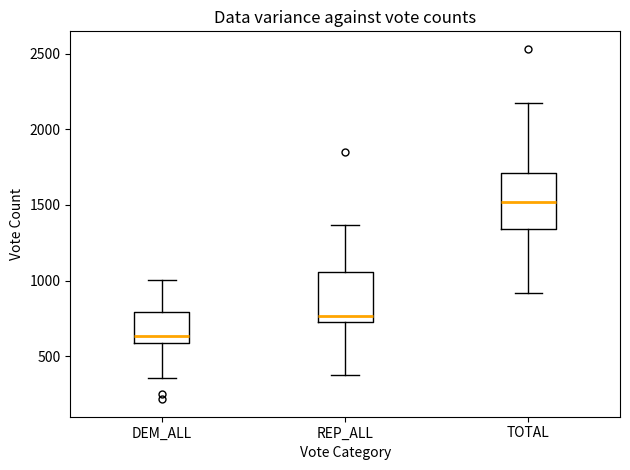

Reading left to right, read every box against the y-axis: the position of its median line, the range the box covers, and the ends of its whiskers. The values are not printed on the chart, so give them approximately, as read against the axis.

DEM_ALL: median 650, box 600 to 800, whiskers 350 to 1000
REP_ALL: median 750, box 700 to 1050, whiskers 400 to 1350
TOTAL: median 1500, box 1350 to 1700, whiskers 900 to 2150